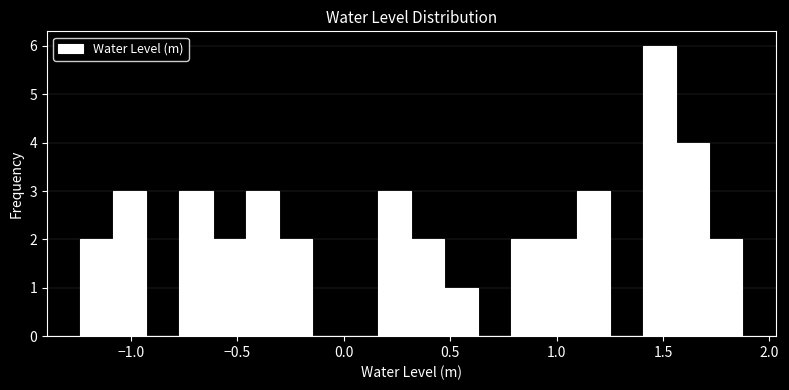

Read against the x-axis, roughly where is the centre of the tallest bar?

1.50